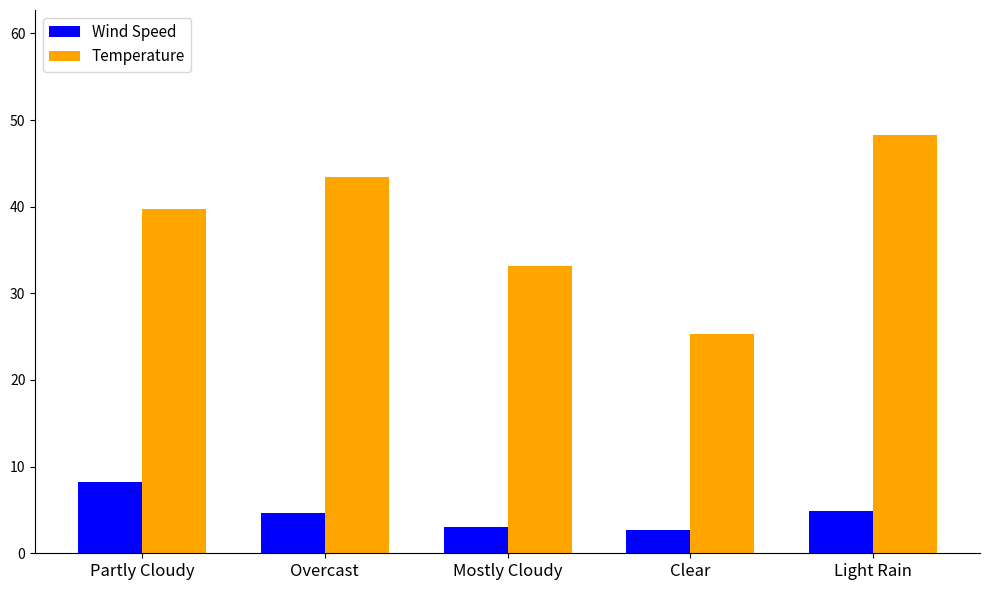

Is it true that Temperature equals 48.2 at Light Rain?

True